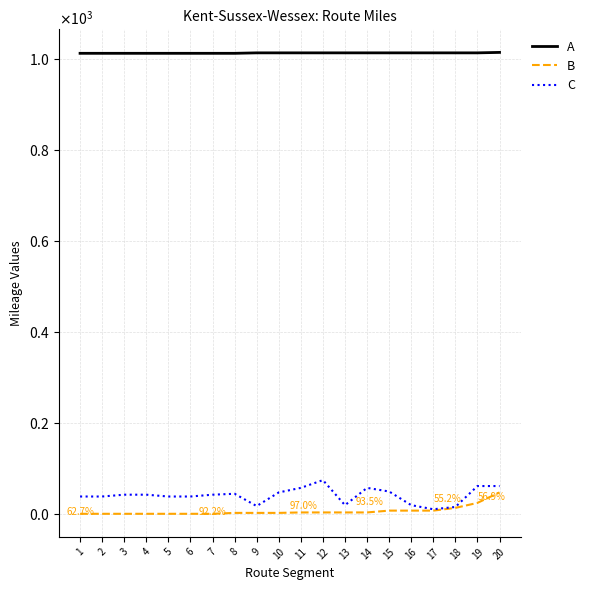

Which series has the widest spread of values?

C